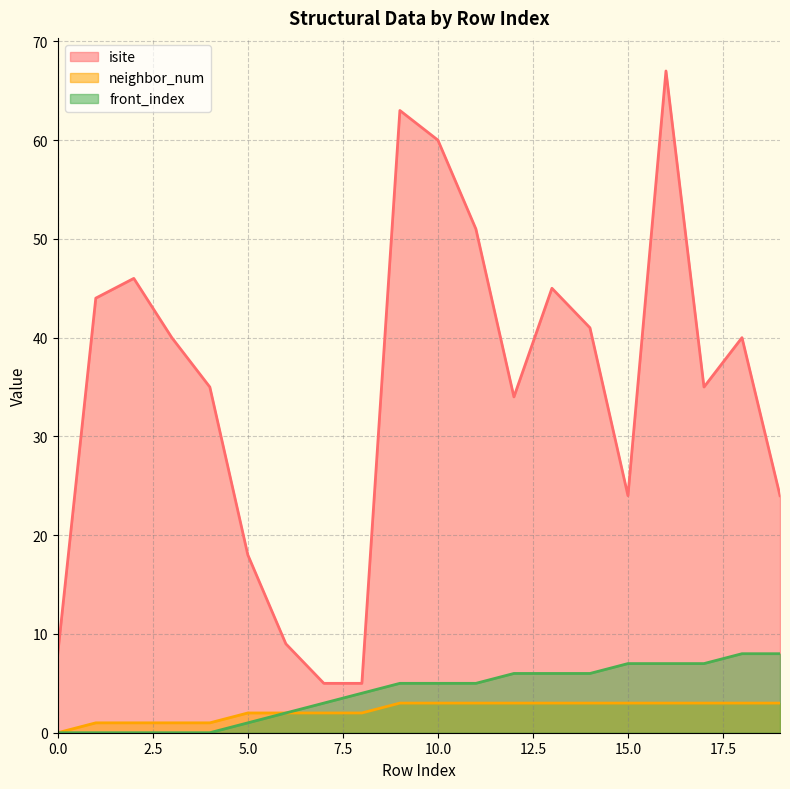

Reading right to left, extract all data points from this chart.

isite: 19=24	18=40	17=35	16=67	15=24	14=41	13=45	12=34	11=51	10=60	9=63	8=5	7=5	6=9	5=18	4=35	3=40	2=46	1=44	0=8
neighbor_num: 19=3	18=3	17=3	16=3	15=3	14=3	13=3	12=3	11=3	10=3	9=3	8=2	7=2	6=2	5=2	4=1	3=1	2=1	1=1	0=0
front_index: 19=8	18=8	17=7	16=7	15=7	14=6	13=6	12=6	11=5	10=5	9=5	8=4	7=3	6=2	5=1	4=0	3=0	2=0	1=0	0=0